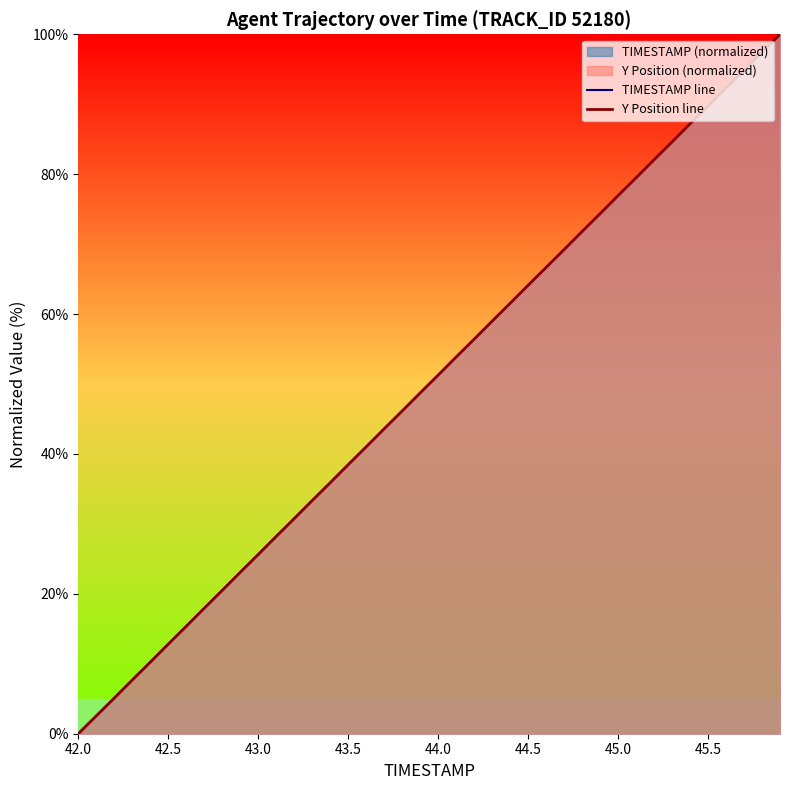

Rank the series by their average value, from lowest to highest.

Y Position line, TIMESTAMP line